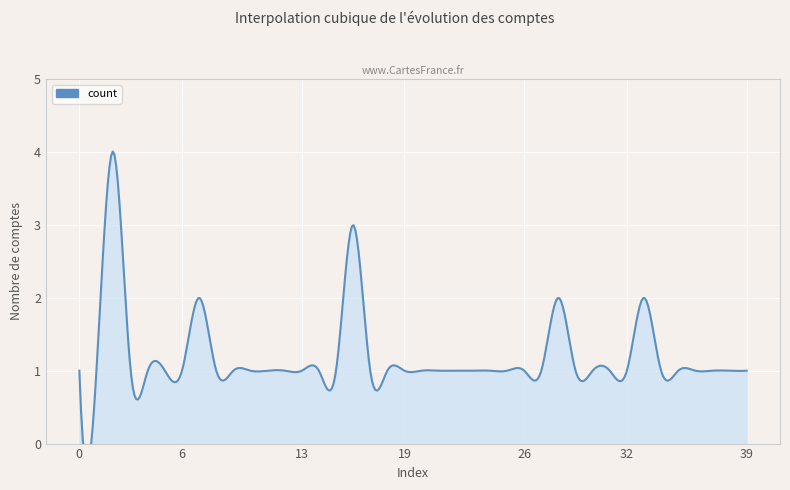

How many series are shown in this chart?

1